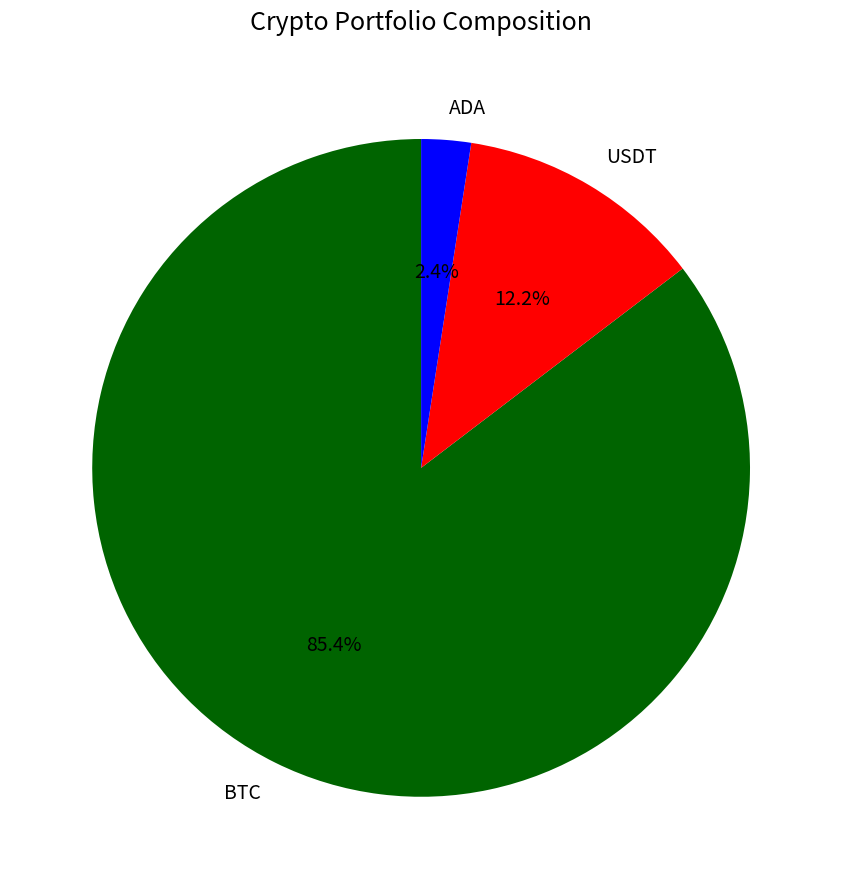

Which has a higher value, ADA or USDT?

USDT